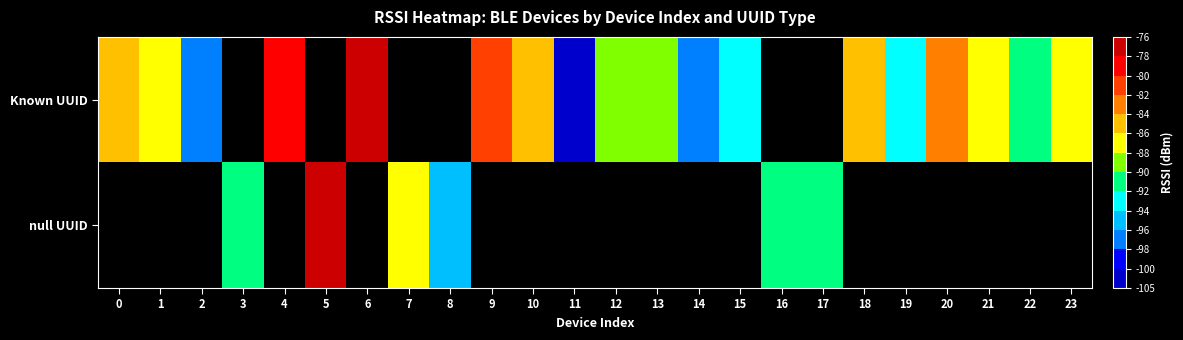

How many values in the Known UUID series are below -77?

17